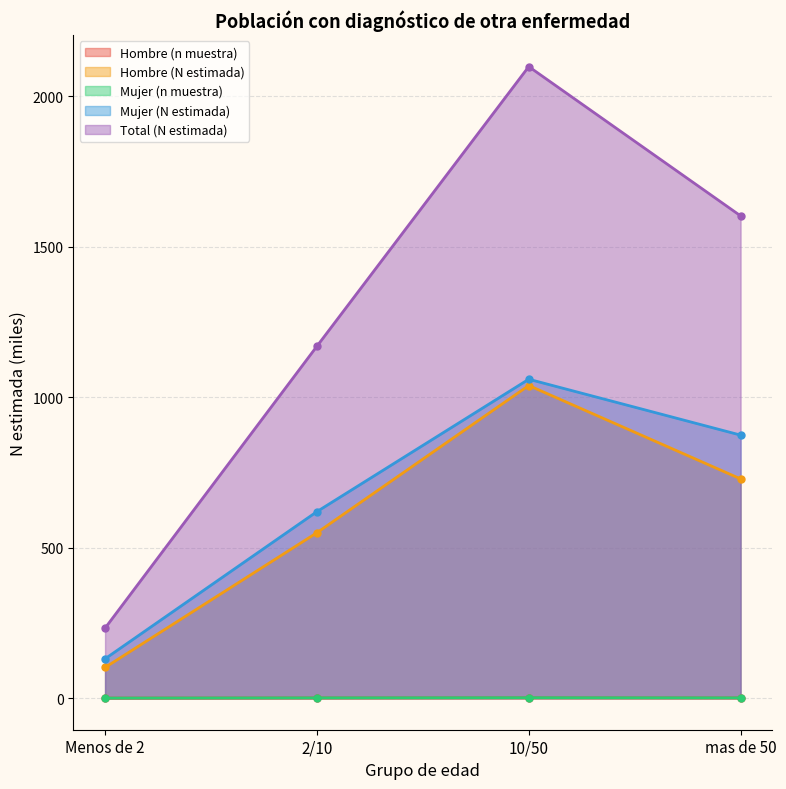

At which label does Total (N estimada) reach its peak?

10/50